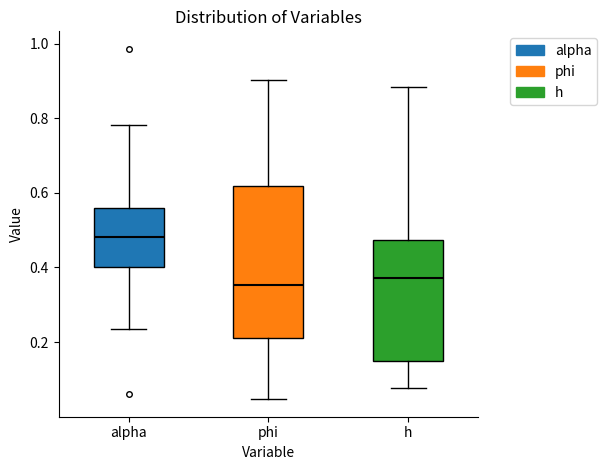

Reading left to right, transcribe this box plot: for each box, give where its median line is, the range the box spans, and where its two whiskers end, as read against the y-axis. The values are not printed on the chart, so give them approximately, as read against the axis.

alpha: median 0.48, box 0.40 to 0.56, whiskers 0.24 to 0.78
phi: median 0.36, box 0.22 to 0.62, whiskers 0.04 to 0.90
h: median 0.38, box 0.14 to 0.48, whiskers 0.08 to 0.88